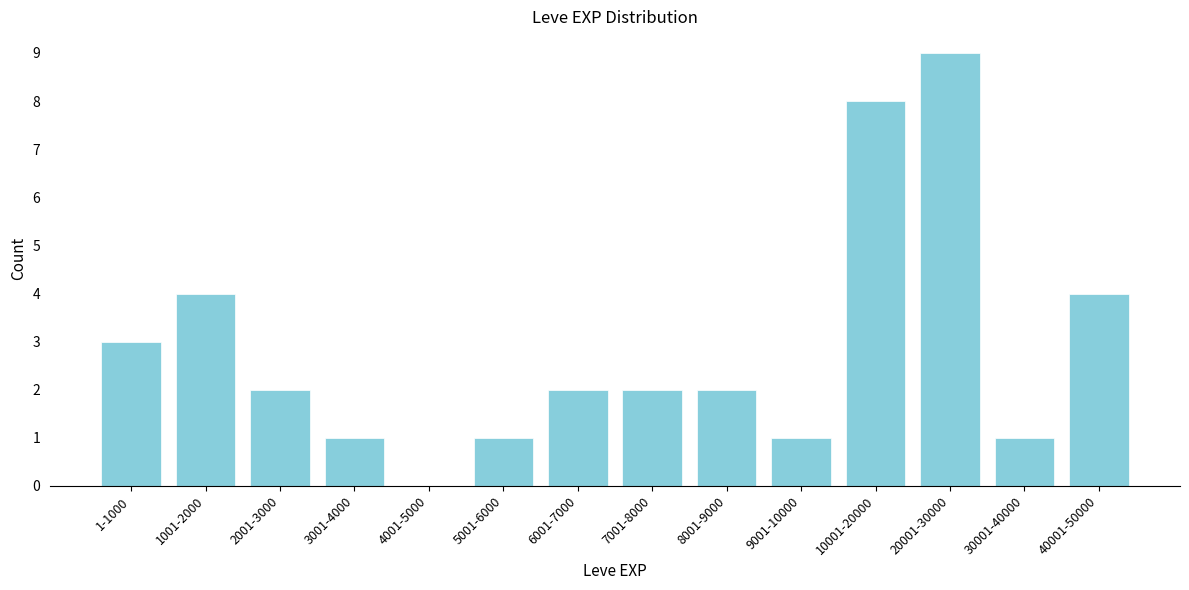

Reading right to left, what are all the values shown in this chart?

40001-50000=4	30001-40000=1	20001-30000=9	10001-20000=8	9001-10000=1	8001-9000=2	7001-8000=2	6001-7000=2	5001-6000=1	4001-5000=0	3001-4000=1	2001-3000=2	1001-2000=4	1-1000=3